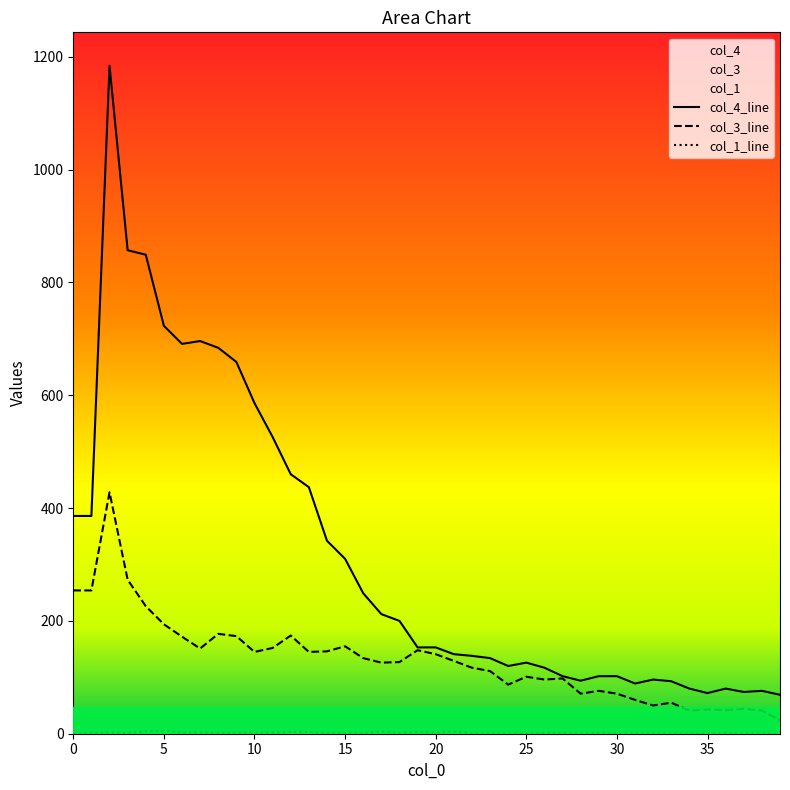

True or false: col_3_line and col_4_line intersect in this chart.

False